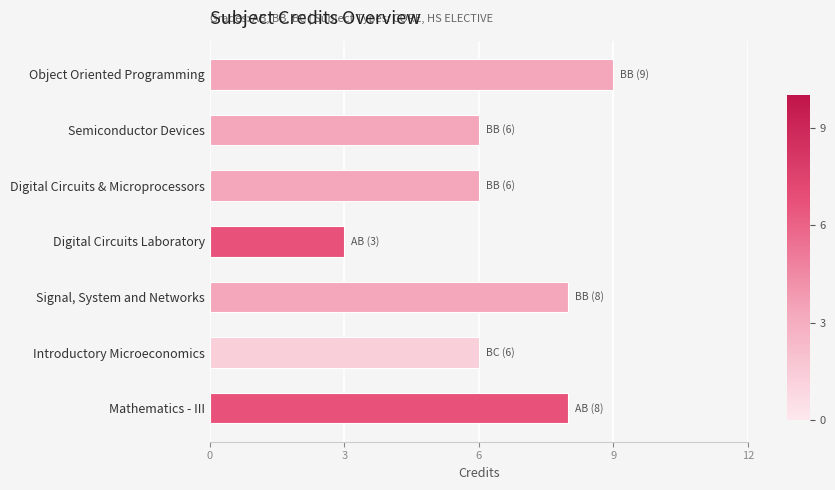

What is the ratio of the value at Mathematics - III to the value at Object Oriented Programming?

0.9